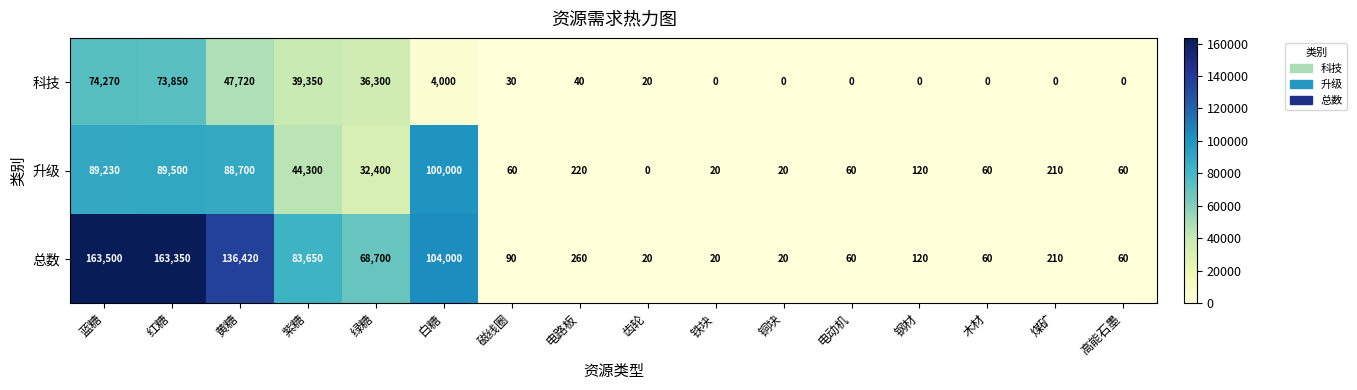

List the series in order of their peak value, highest first.

总数, 升级, 科技